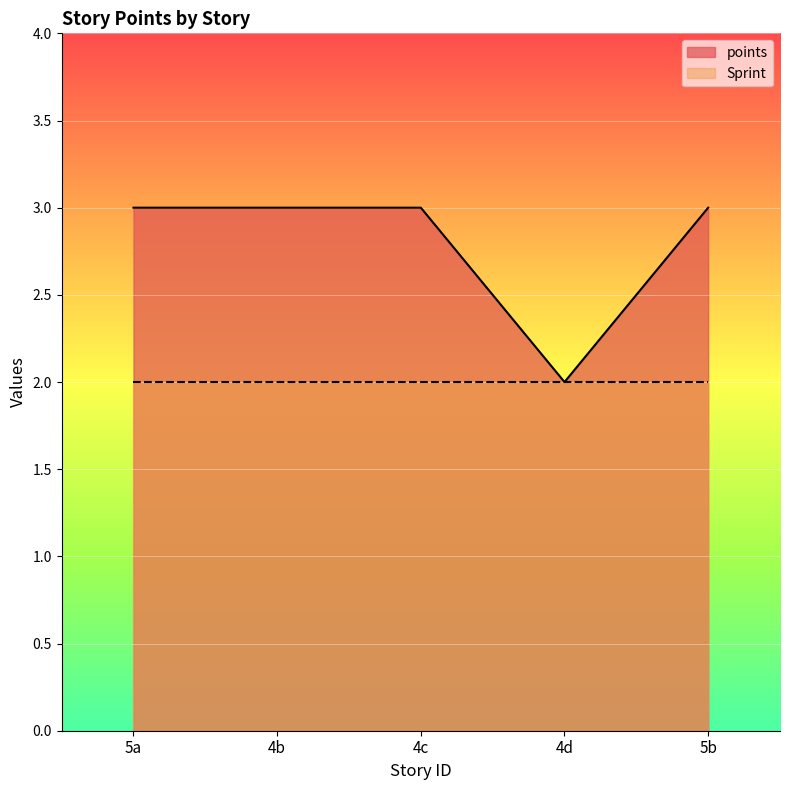

What is the maximum value shown in the chart?

3